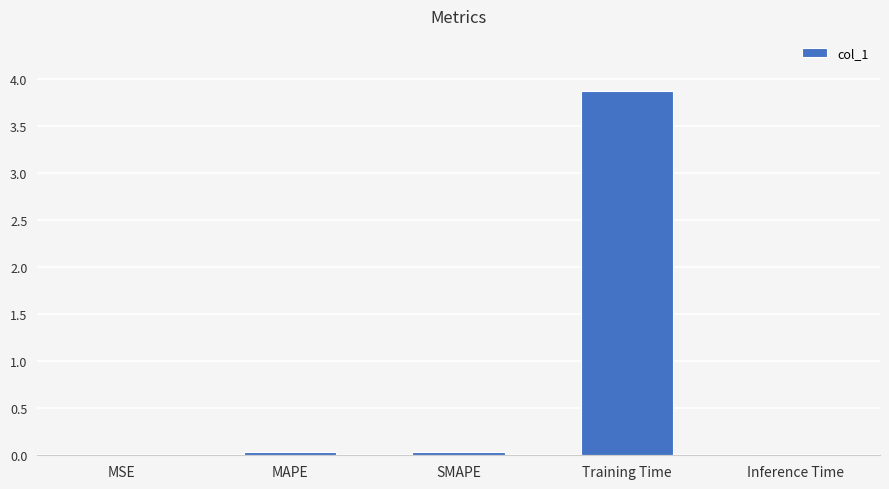

What is the sum of all values?

4.0